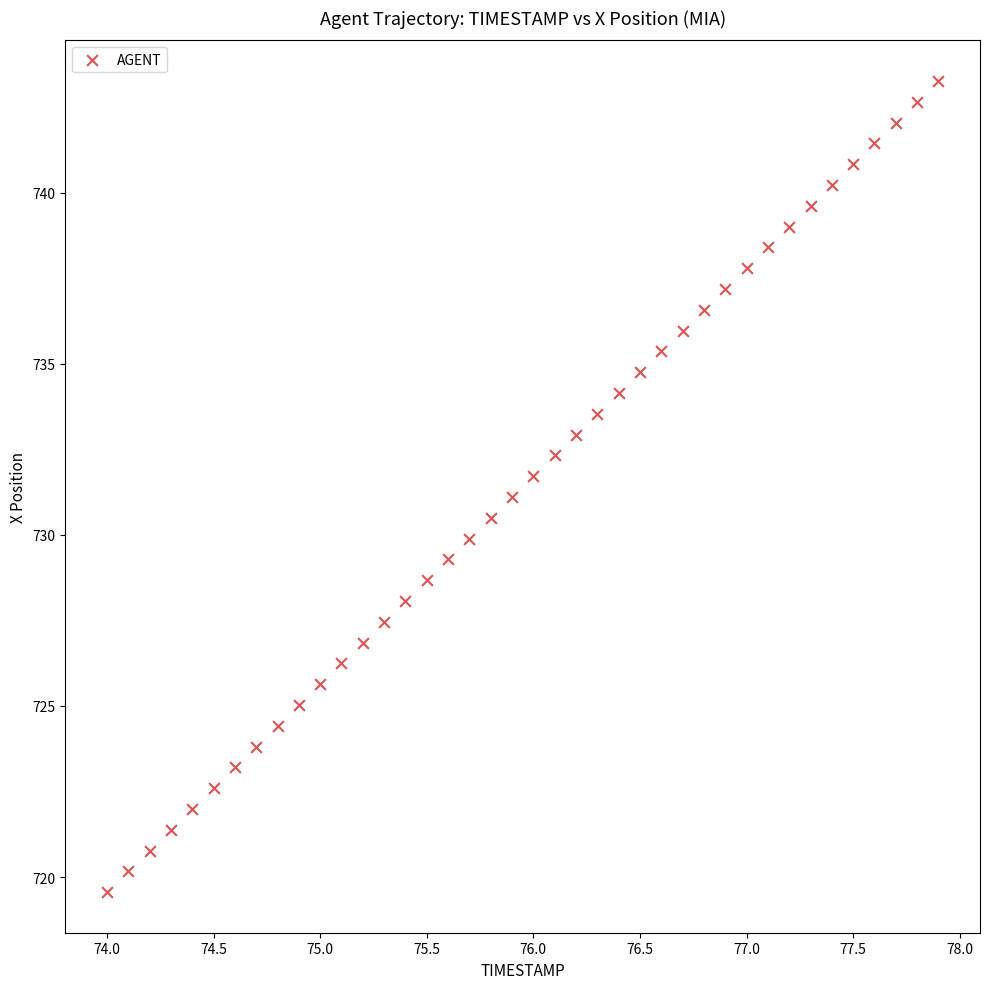

What is the range of Y values (max minus min)?

23.7